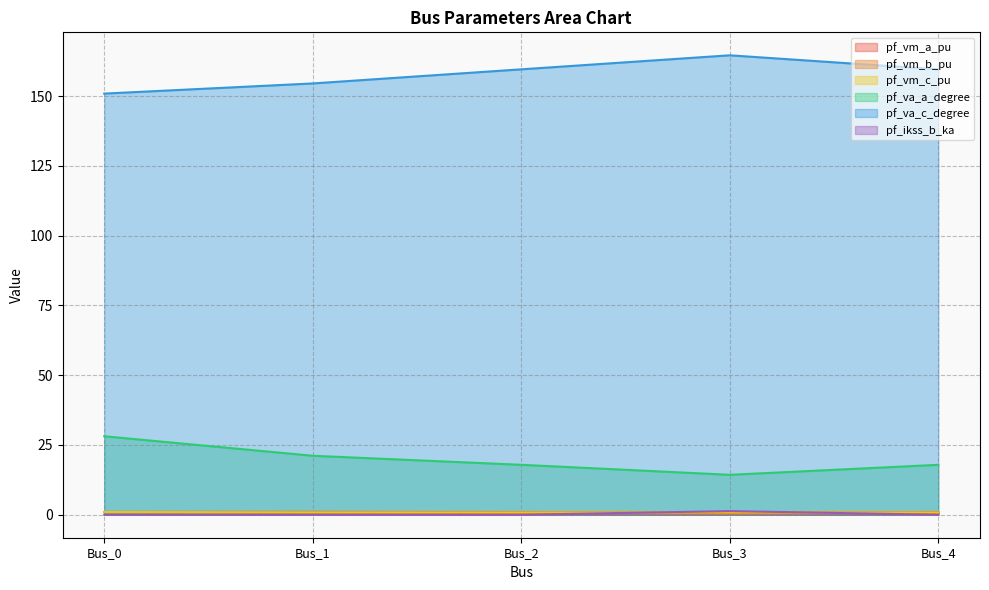

How many lines are shown in the chart?

6